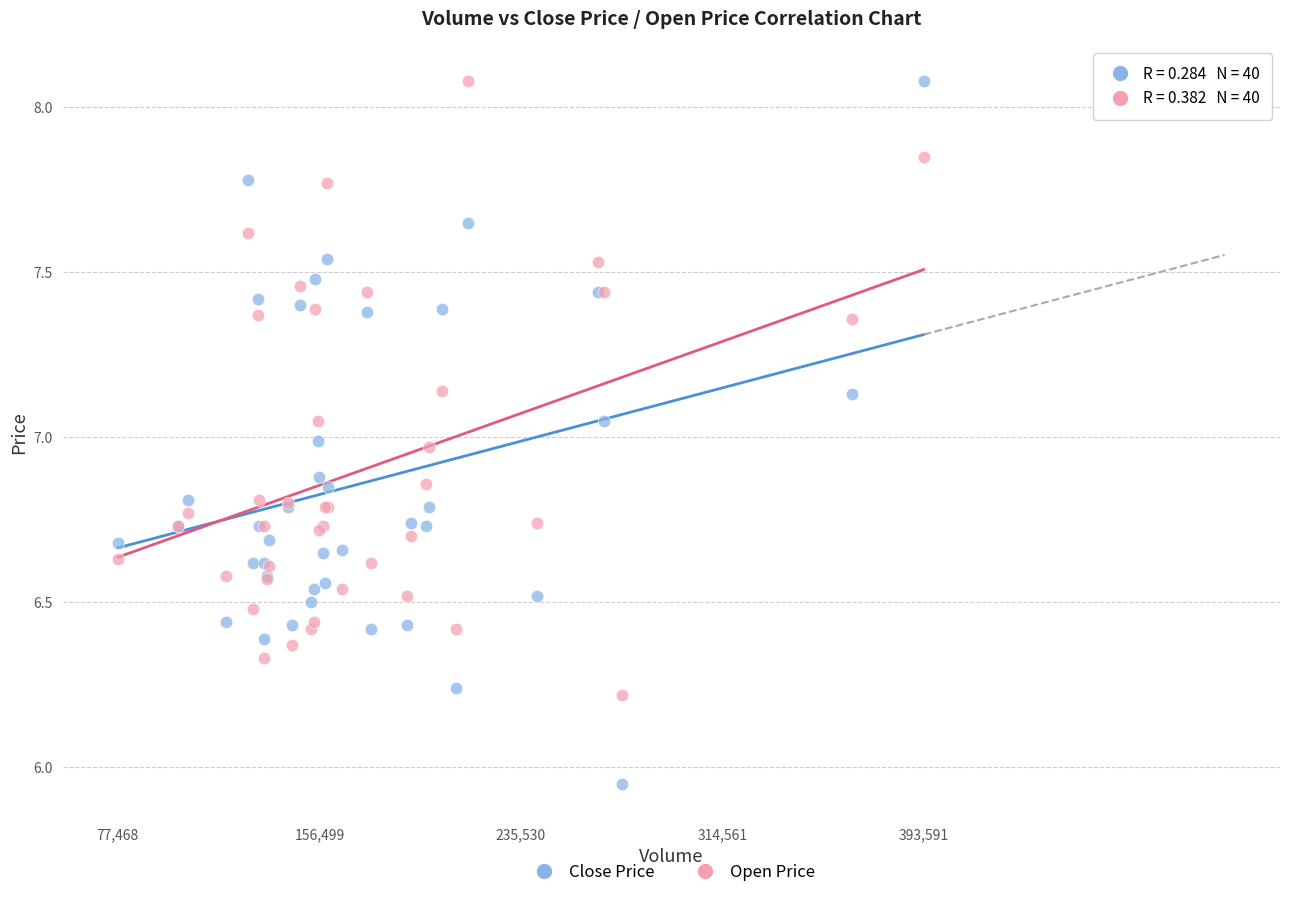

Which series contains the lowest Y value?

Close Price